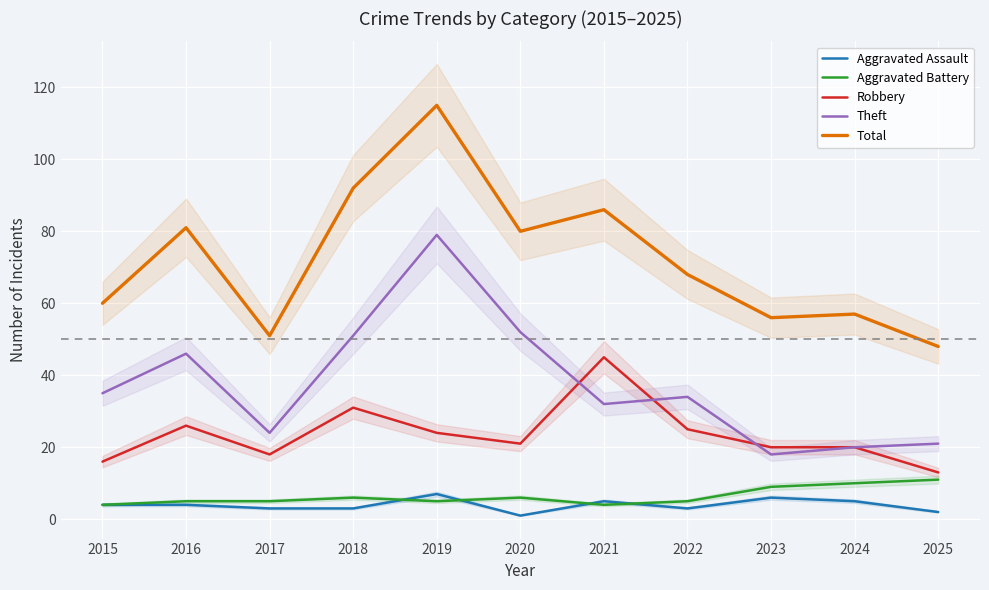

True or false: Total and Robbery cross at least once.

False